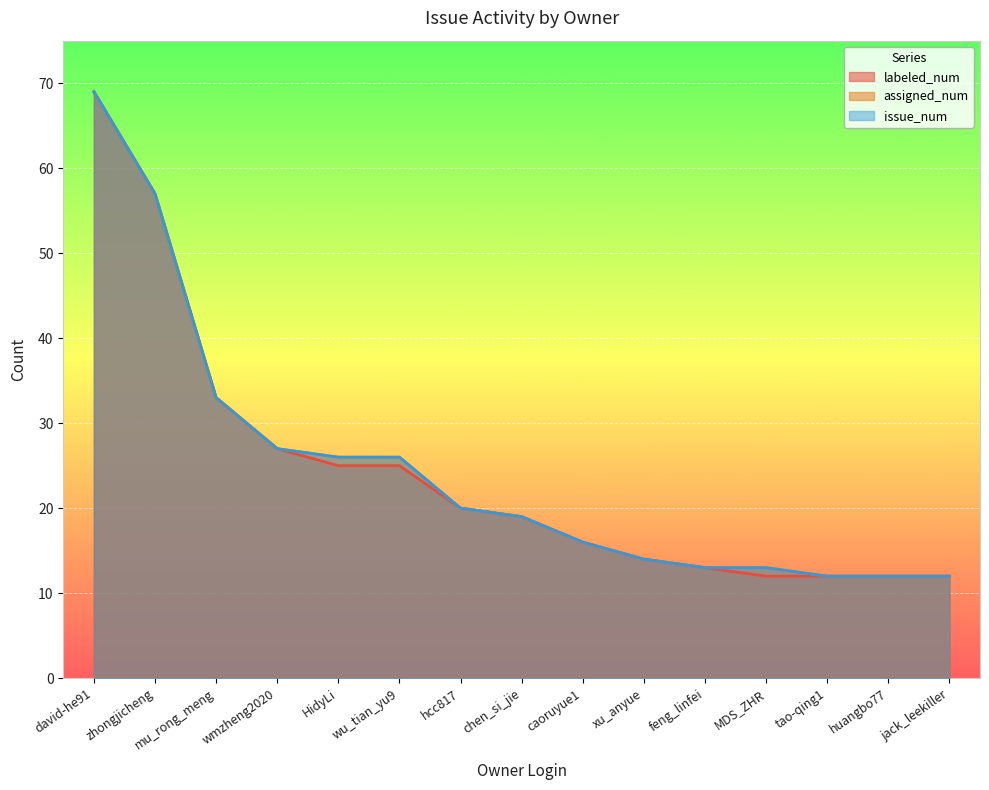

How many values in the assigned_num series exceed 19?

7